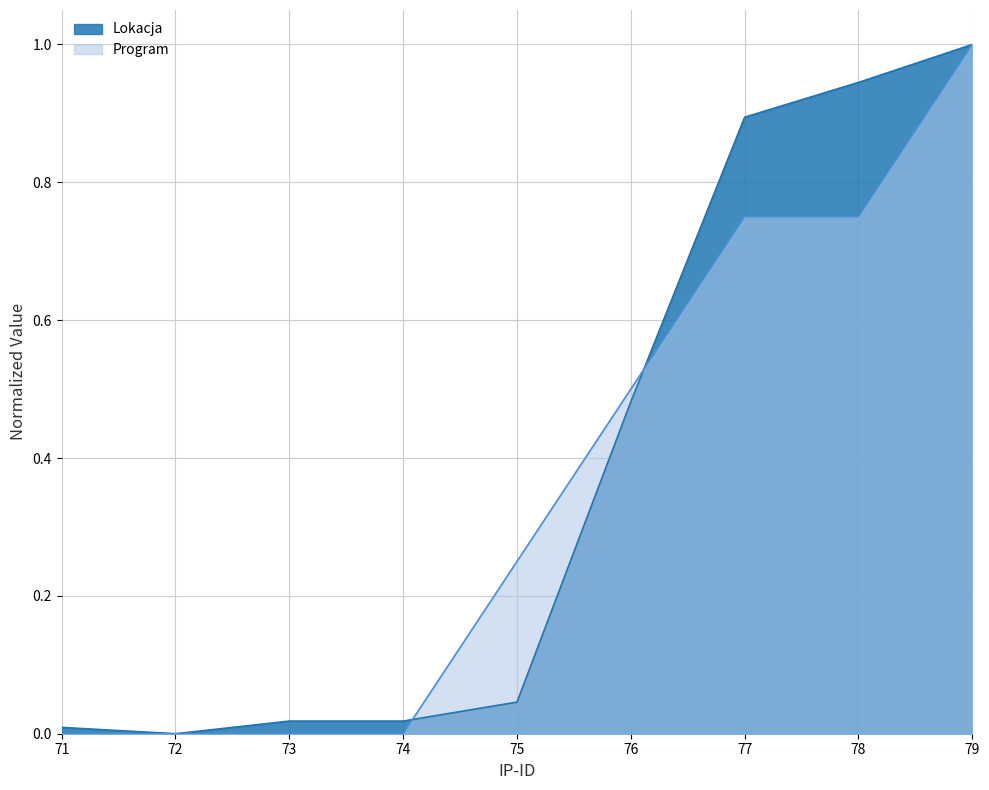

Rank the categories by Lokacja value from highest to lowest.

79, 78, 77, 76, 75, 73, 74, 71, 72